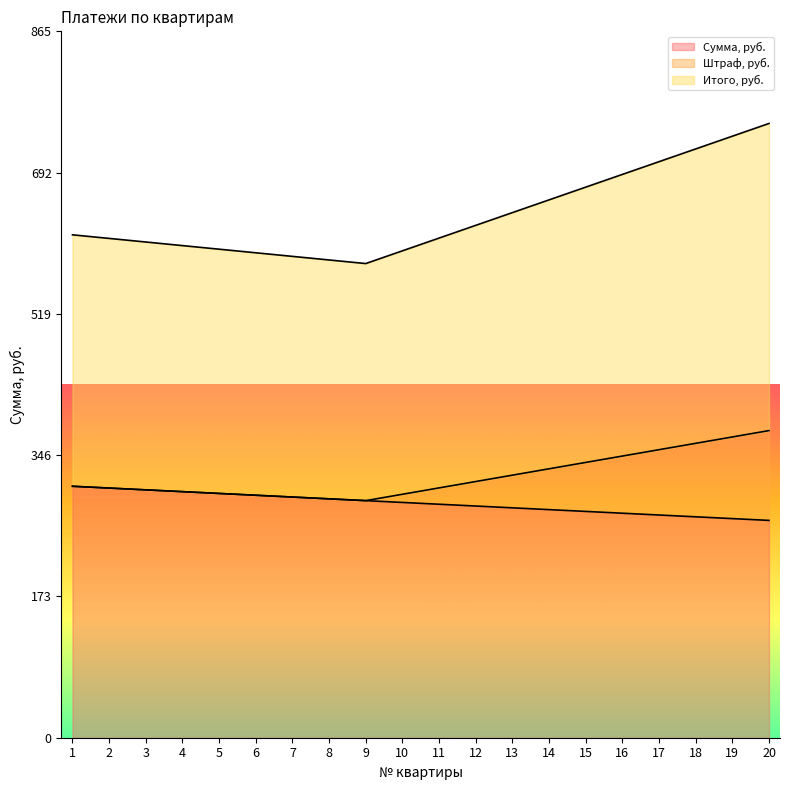

Which series has the widest spread of values?

Итого, руб.